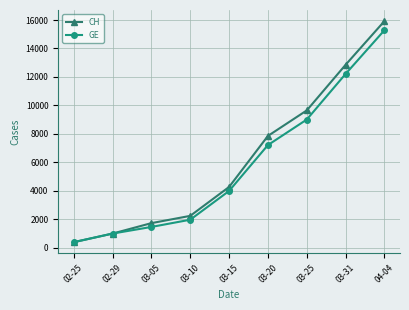

What is the highest value of the CH series?

15926